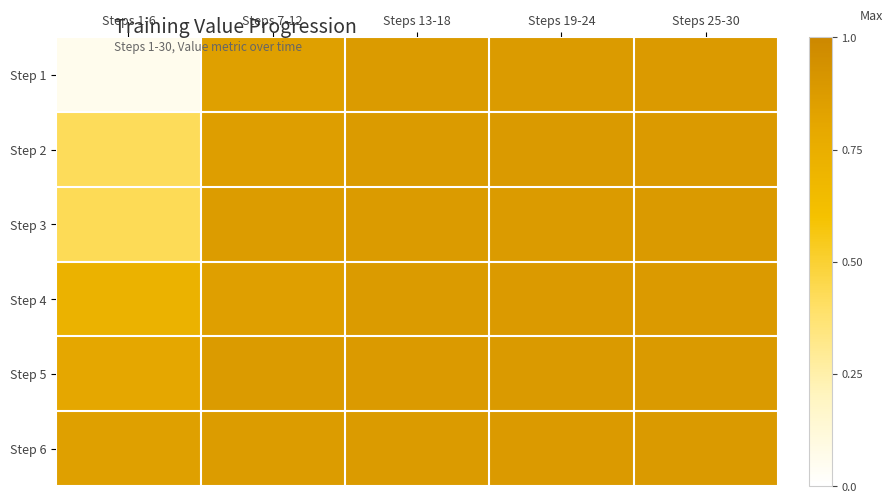

Reading left to right, transcribe all the data shown in this chart.

Step 1: Steps 1-6=0.1	Steps 7-12=0.8	Steps 13-18=0.9	Steps 19-24=0.9	Steps 25-30=0.9
Step 2: Steps 1-6=0.4	Steps 7-12=0.9	Steps 13-18=0.9	Steps 19-24=0.9	Steps 25-30=0.9
Step 3: Steps 1-6=0.4	Steps 7-12=0.9	Steps 13-18=0.9	Steps 19-24=0.9	Steps 25-30=0.9
Step 4: Steps 1-6=0.7	Steps 7-12=0.8	Steps 13-18=0.9	Steps 19-24=0.9	Steps 25-30=0.9
Step 5: Steps 1-6=0.8	Steps 7-12=0.9	Steps 13-18=0.9	Steps 19-24=0.9	Steps 25-30=0.9
Step 6: Steps 1-6=0.8	Steps 7-12=0.9	Steps 13-18=0.9	Steps 19-24=0.9	Steps 25-30=0.9